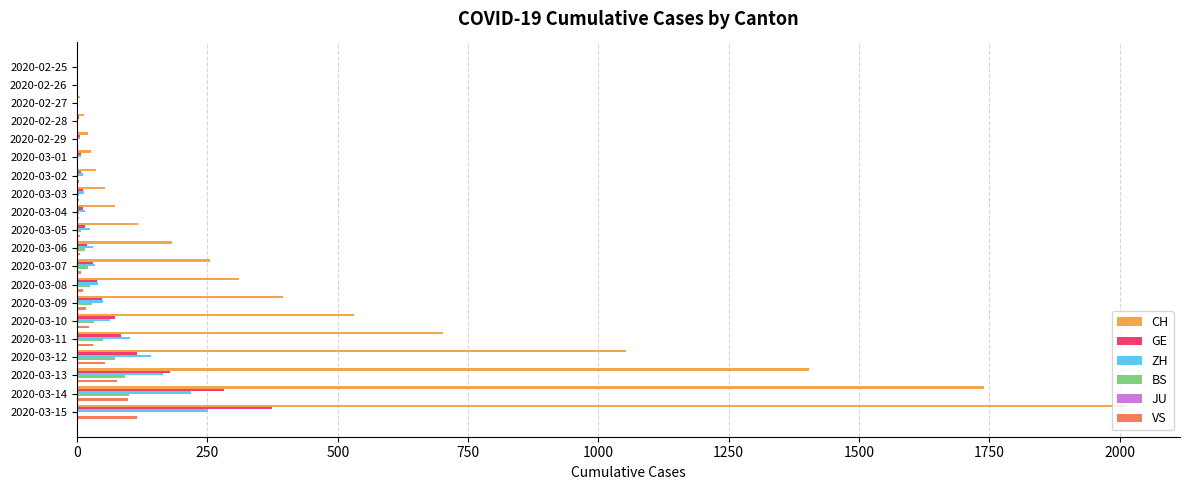

What is the highest value of the VS series?

115